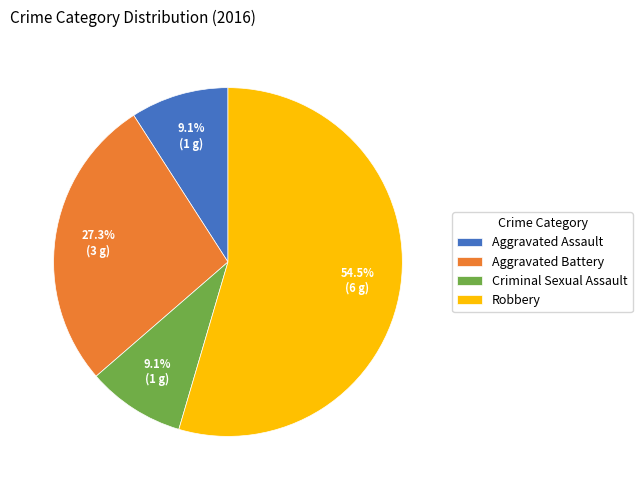

What percentage is the Criminal Sexual Assault slice, to the nearest percent?

9%